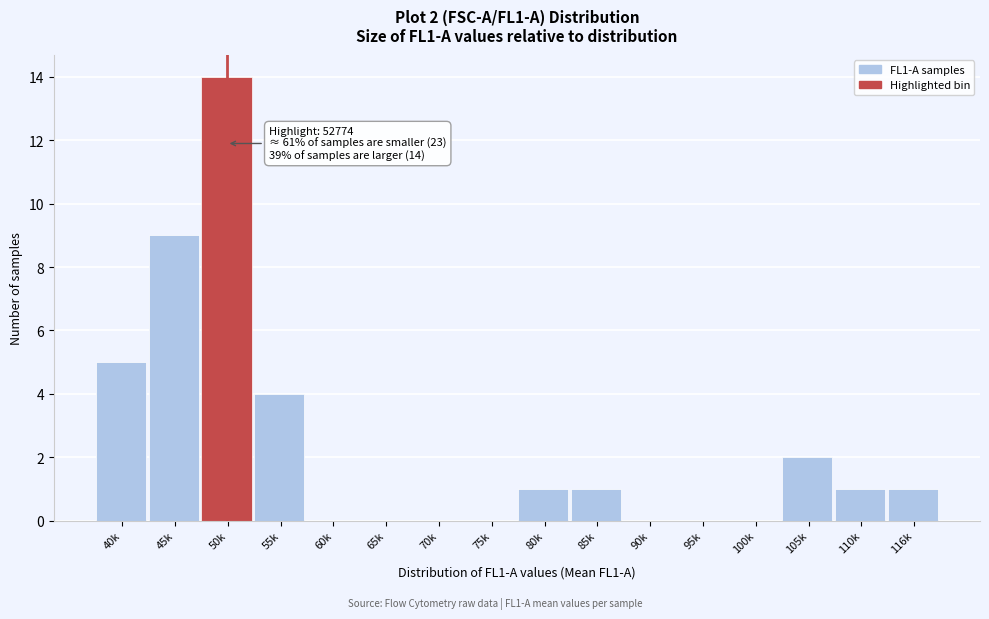

Reading right to left, list all the values displayed in this chart.

116k=1	110k=1	105k=2	100k=0	95k=0	90k=0	85k=1	80k=1	75k=0	70k=0	65k=0	60k=0	55k=4	50k=14	45k=9	40k=5